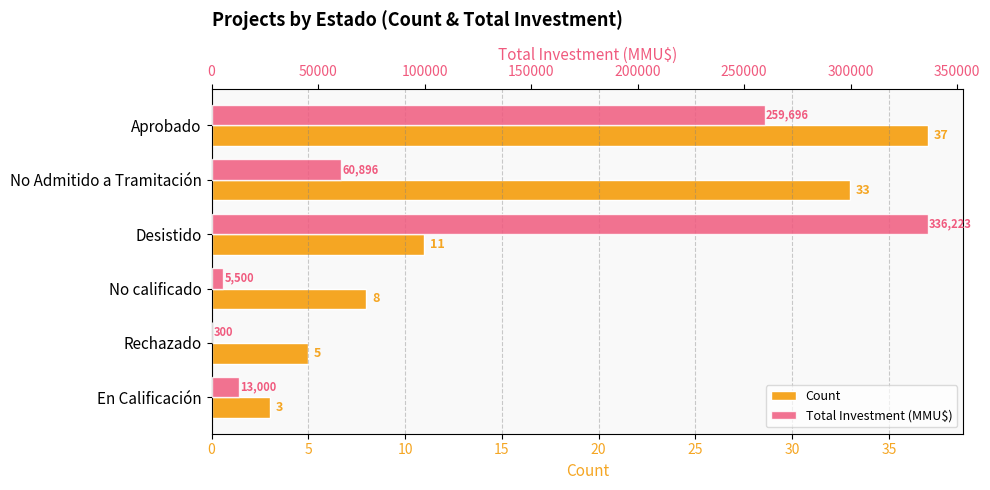

Rank the series by their average value, from lowest to highest.

Count, Total Investment (MMU$)